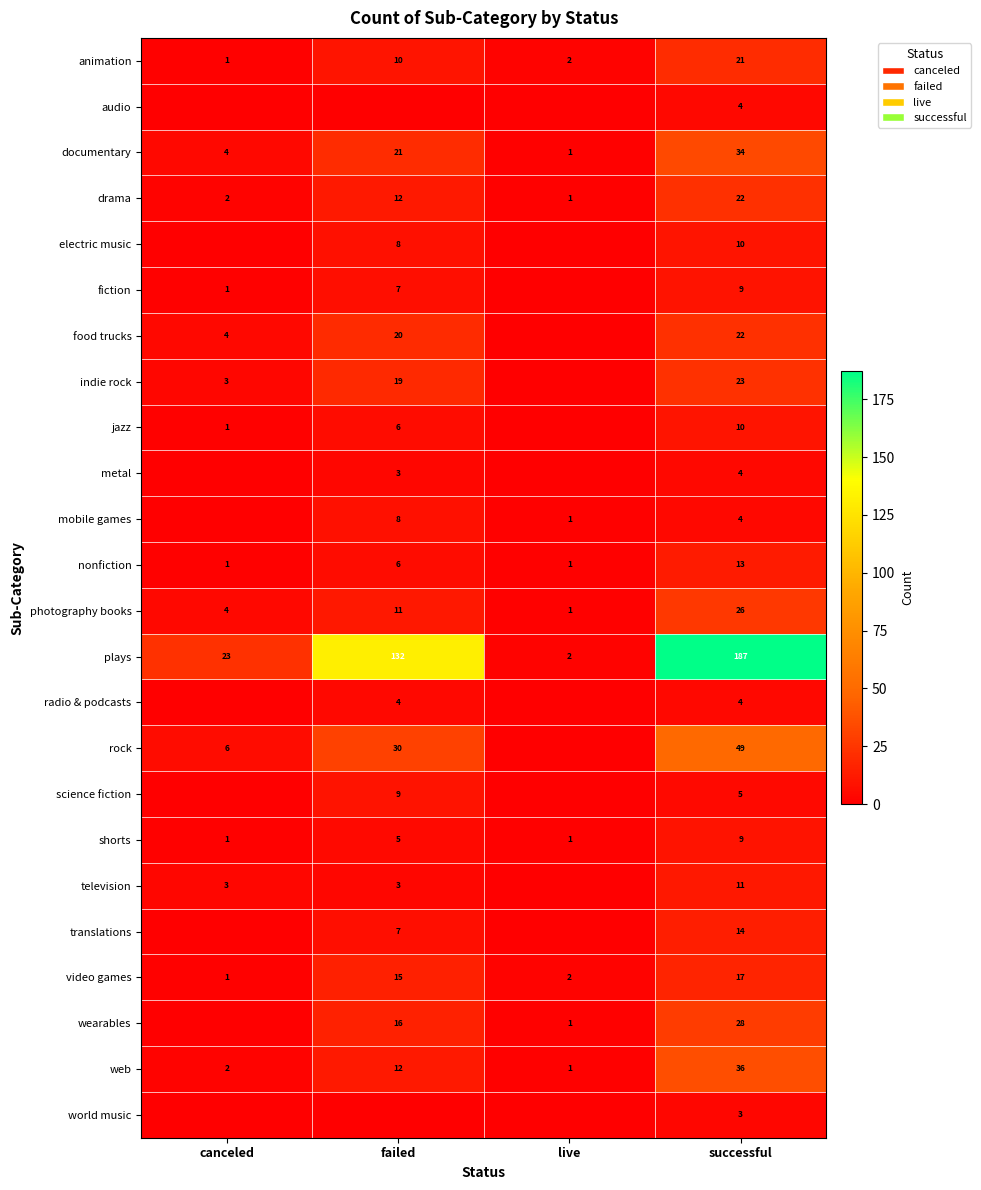

What is the sum of the fiction values at successful and failed?

16